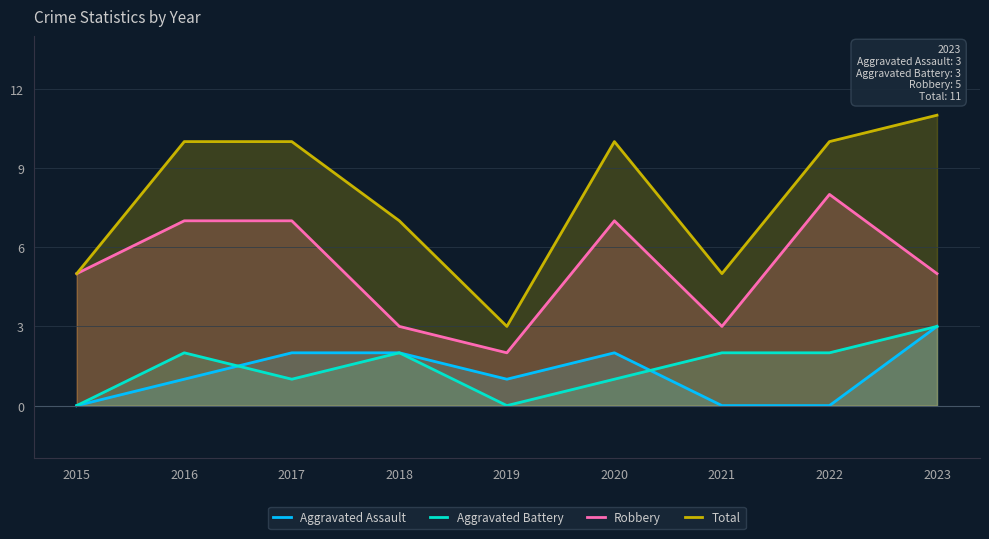

The Aggravated Battery series shows 3 at 2023. True or false?

True